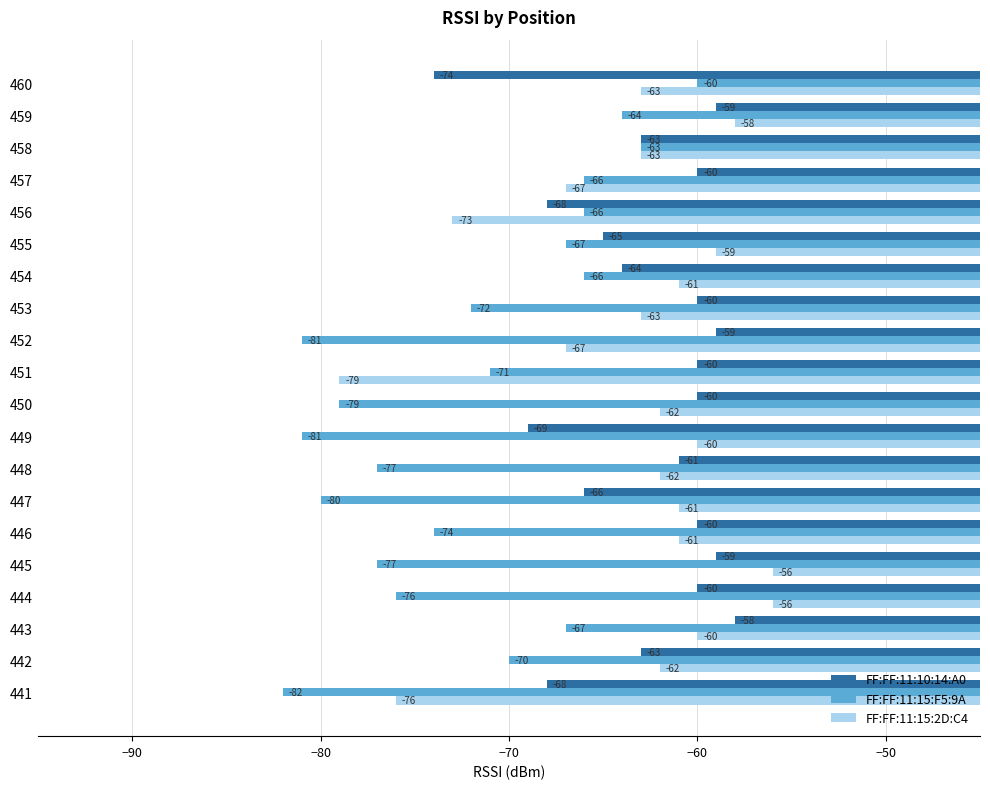

Read the FF:FF:11:15:F5:9A value at 458.

-63